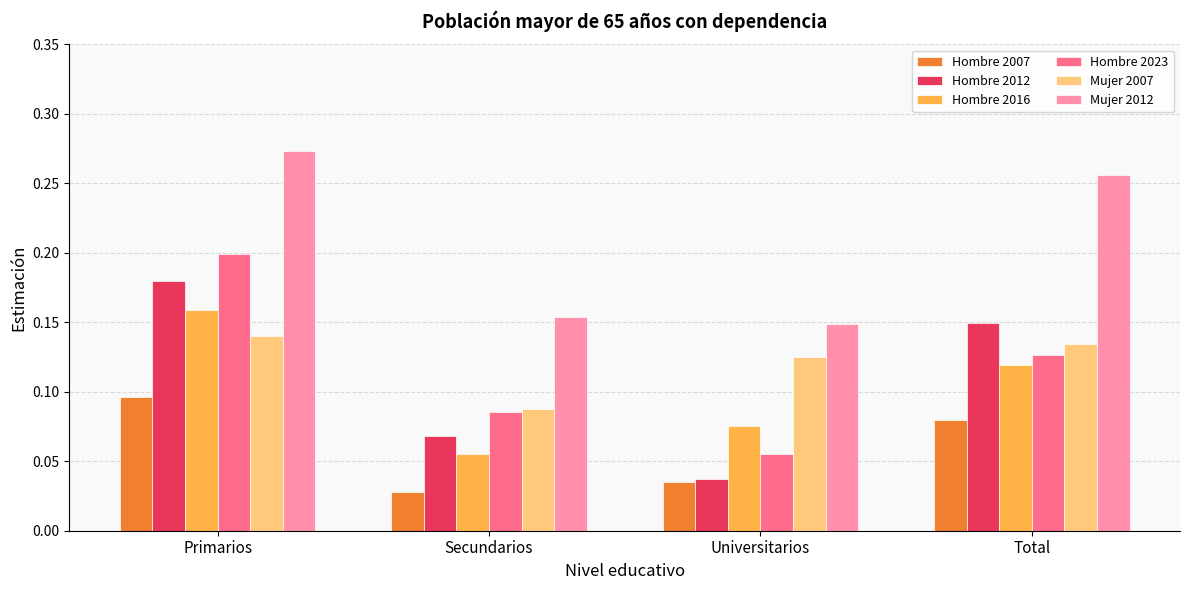

The value of Hombre 2007 at Total is 0.0. True or false?

False